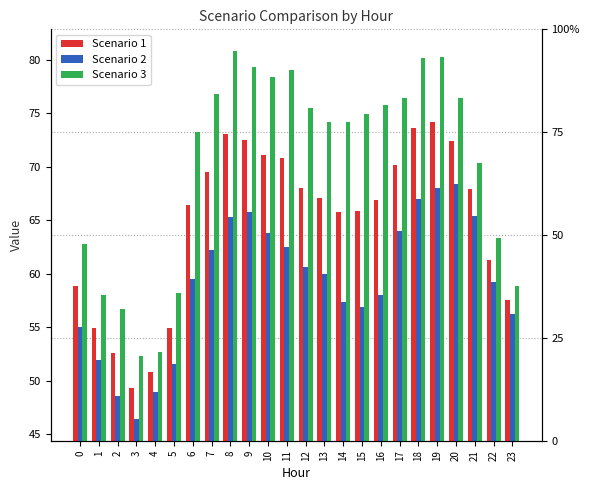

How many groups of bars are there?

24